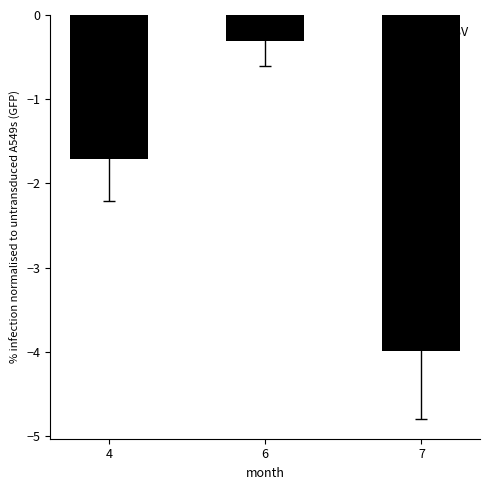

List the labels in order of value, largest first.

6, 4, 7